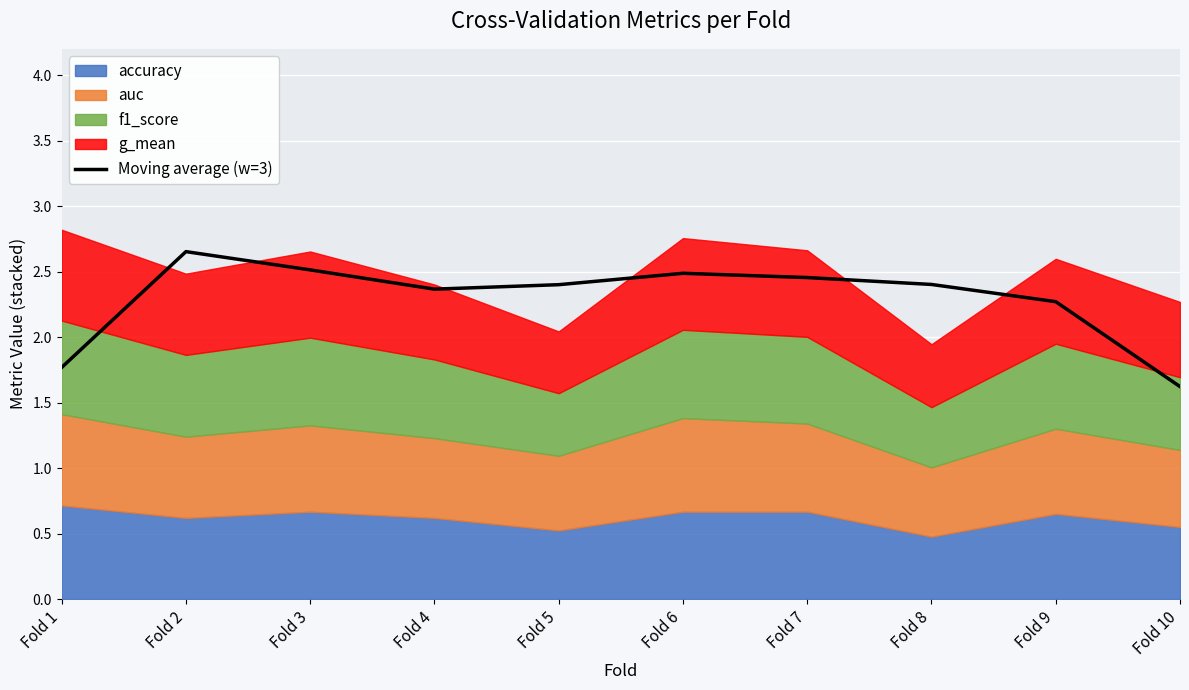

Where does the data first go above 2?

Fold 2